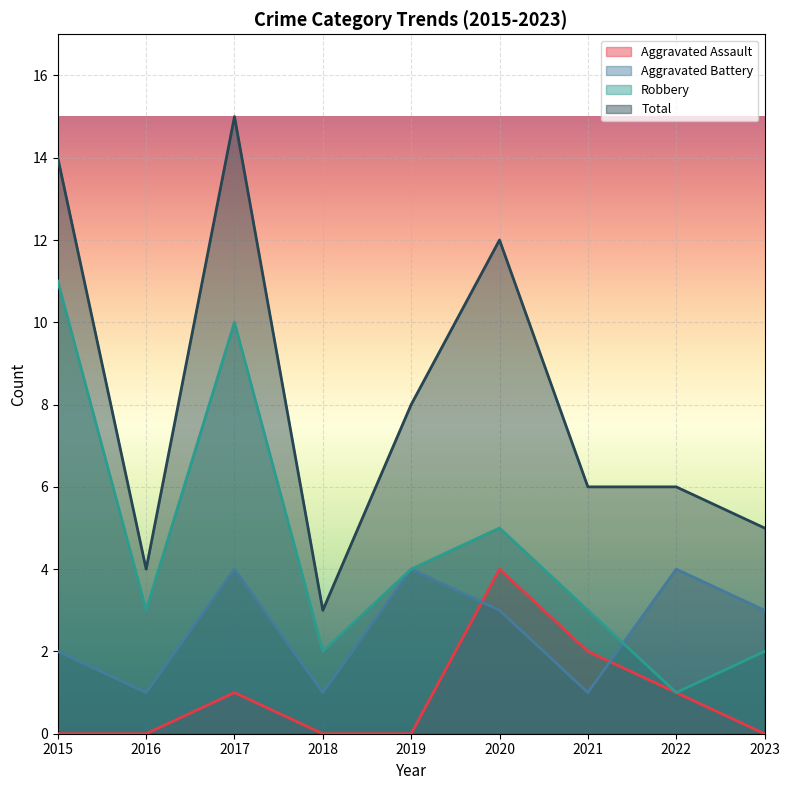

Reading left to right, list all the values displayed in this chart.

Aggravated Assault: 2015=0	2016=0	2017=1	2018=0	2019=0	2020=4	2021=2	2022=1	2023=0
Aggravated Battery: 2015=2	2016=1	2017=4	2018=1	2019=4	2020=3	2021=1	2022=4	2023=3
Robbery: 2015=11	2016=3	2017=10	2018=2	2019=4	2020=5	2021=3	2022=1	2023=2
Total: 2015=14	2016=4	2017=15	2018=3	2019=8	2020=12	2021=6	2022=6	2023=5